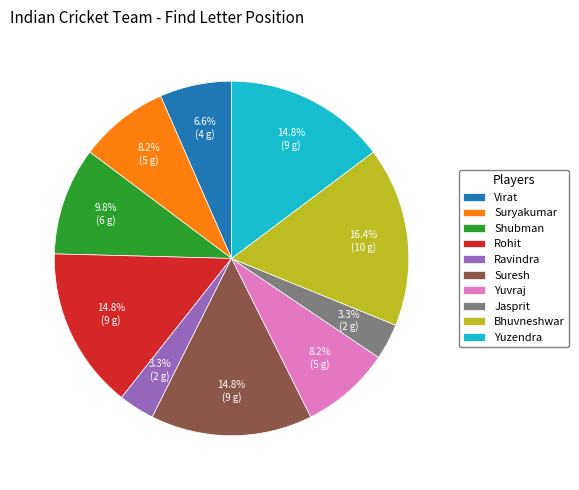

What is the total percentage of Shubman and Ravindra?

13.1%